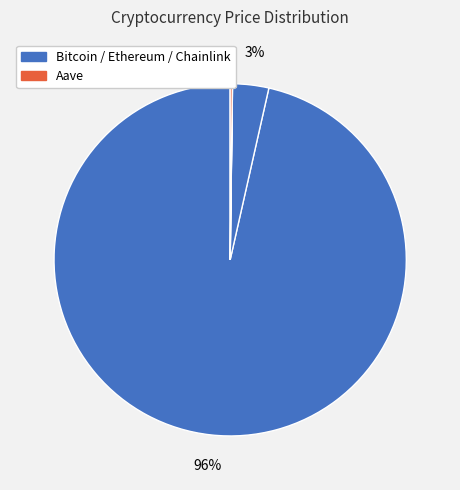

Which category accounts for the majority?

Bitcoin